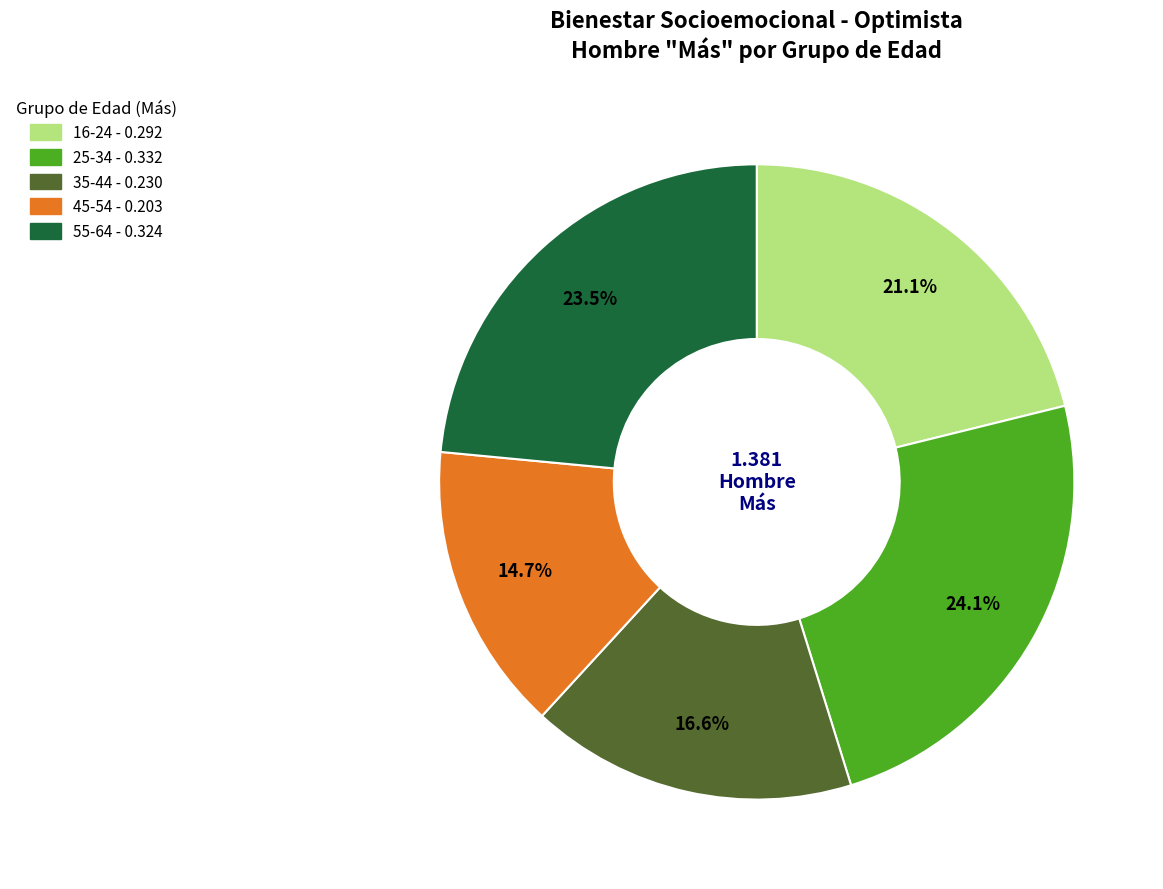

Count the number of slices in the pie.

5